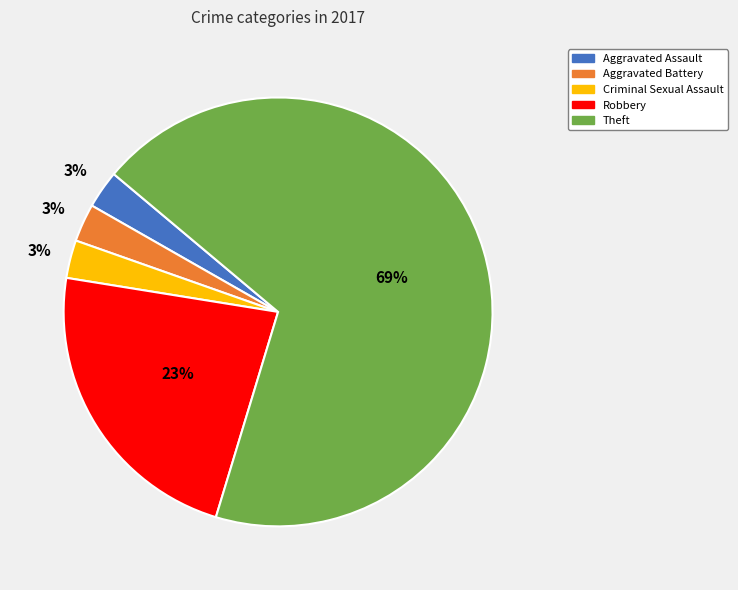

To the nearest percent, what is the difference between the Aggravated Battery and Robbery slice percentages?

20%